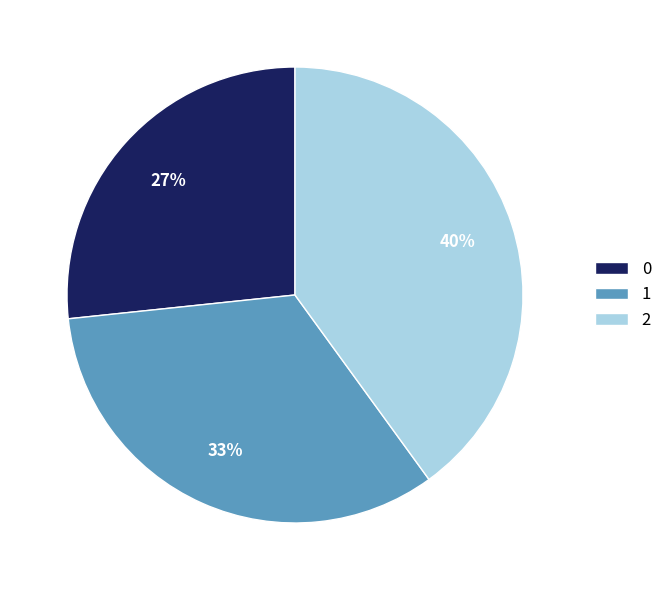

Rank the categories by value from highest to lowest.

2, 1, 0